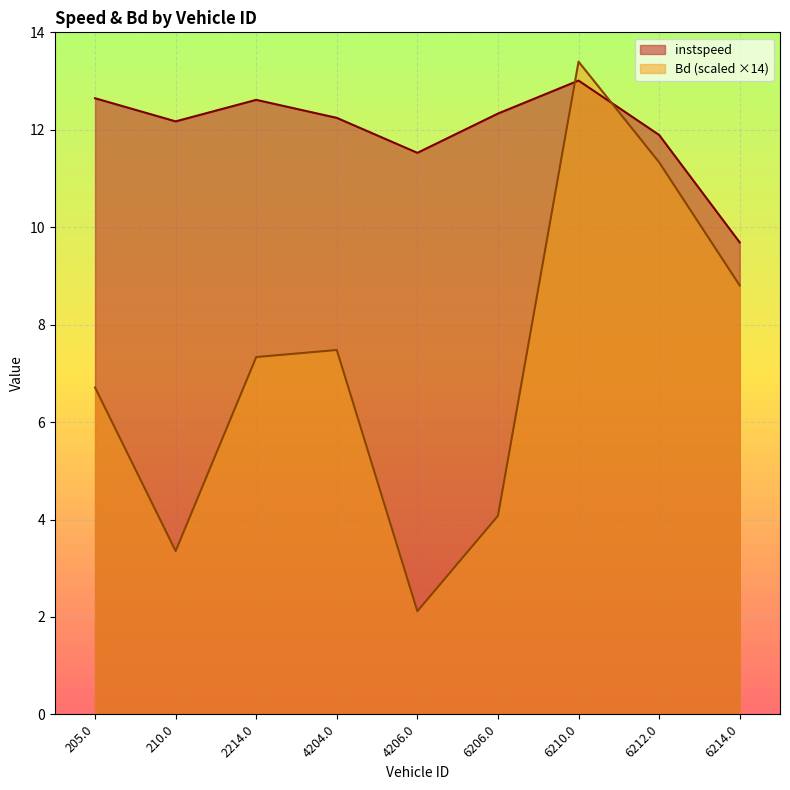

How many lines are shown in the chart?

2